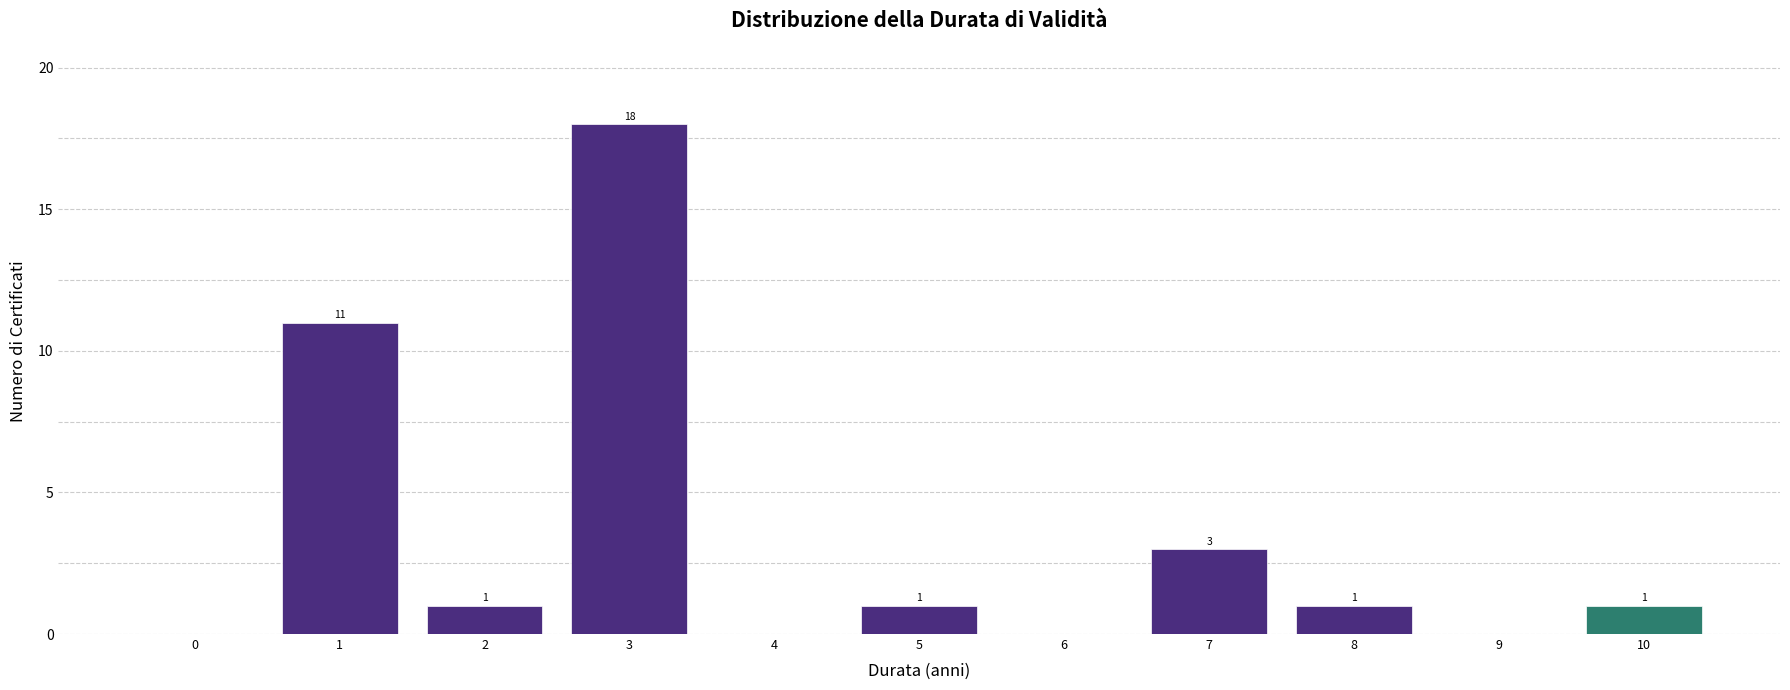

Reading left to right, transcribe all the data shown in this chart.

0=0	1=11	2=1	3=18	4=0	5=1	6=0	7=3	8=1	9=0	10=1